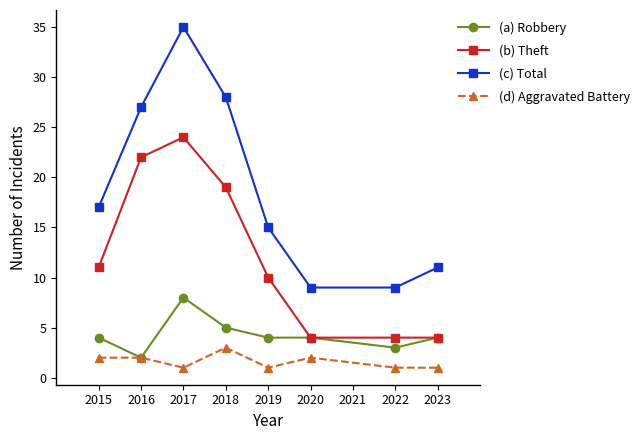

Does the chart display data point markers on the line(s)?

Yes